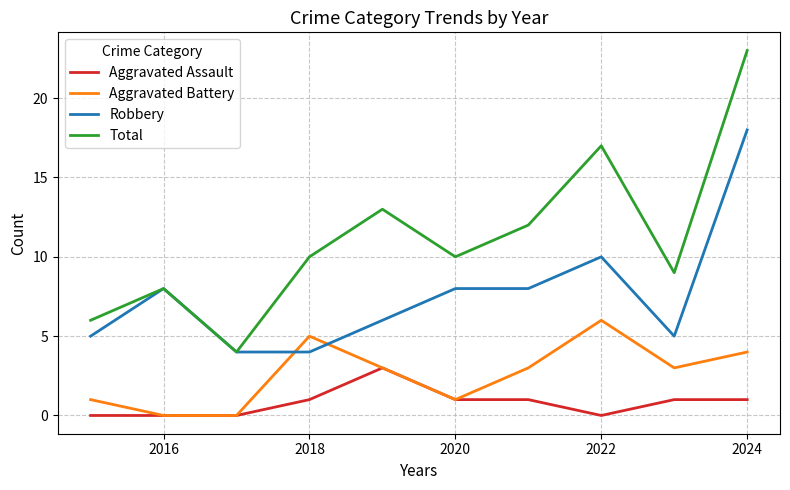

Which series has the largest range (max minus min)?

Total